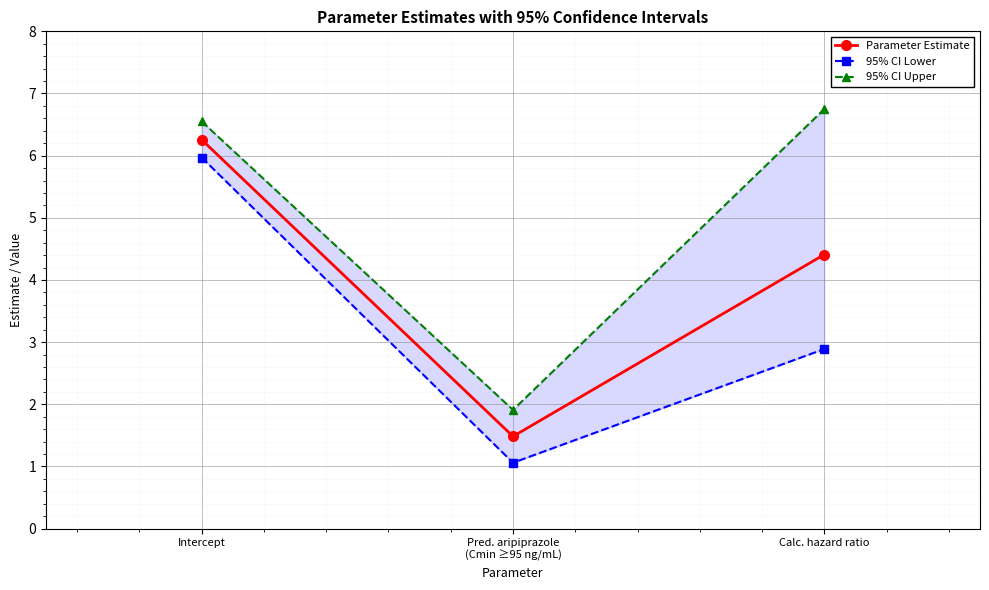

What is the label of the 3rd point from the right?

Intercept